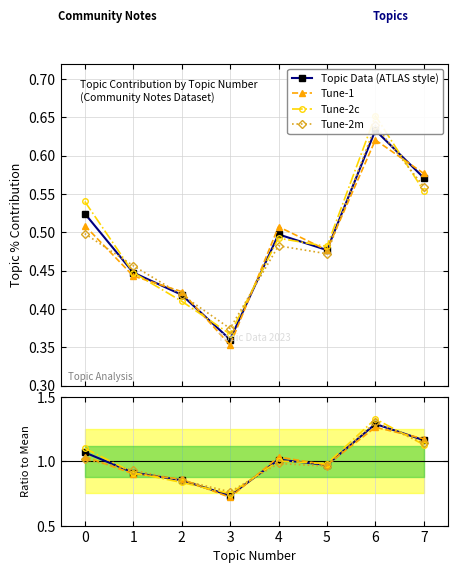

Does the chart display data point markers on the line(s)?

Yes